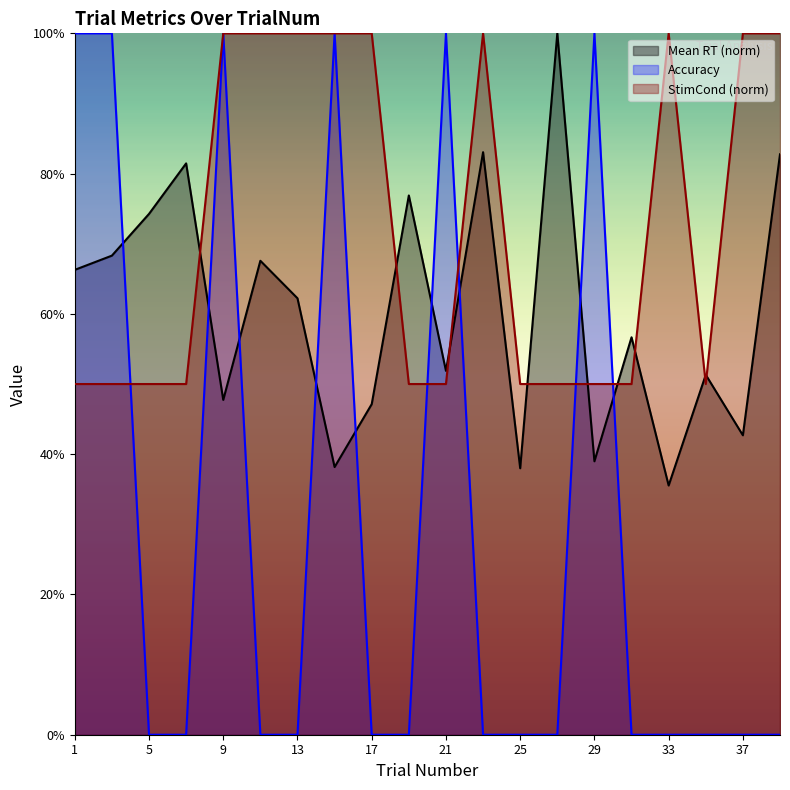

Which has a higher value, 21 or 5?

5